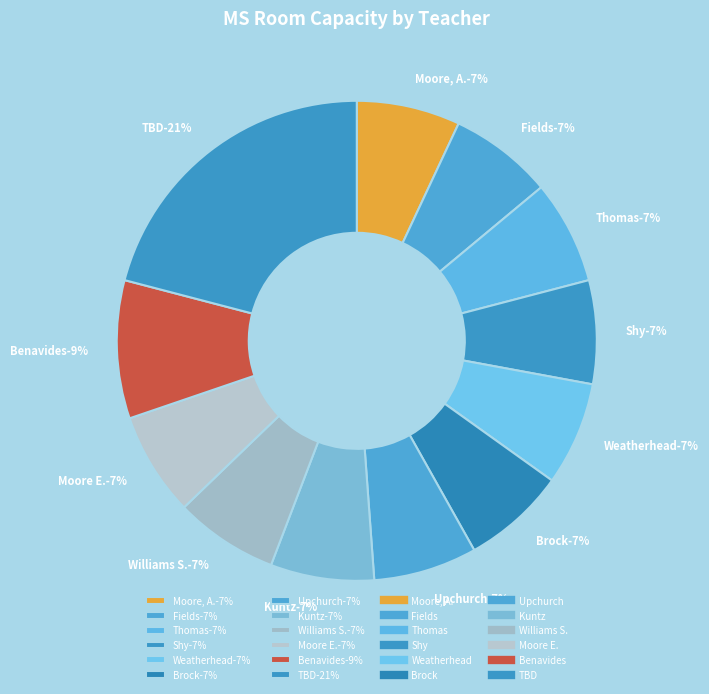

To the nearest percent, what is the combined percentage of Moore E. and Weatherhead?

14%